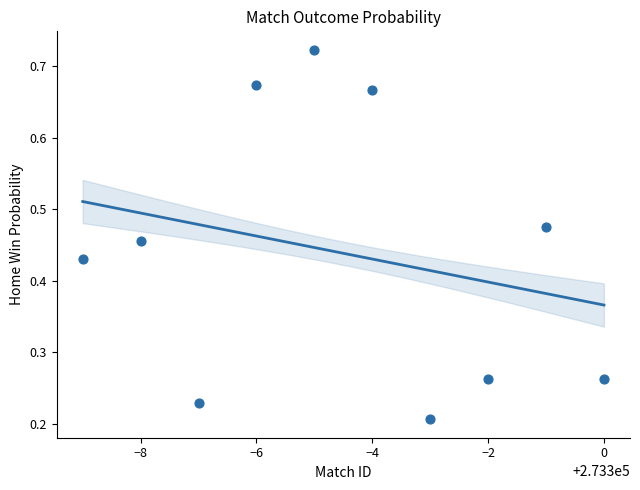

What is the range of X values (max minus min)?

9.0